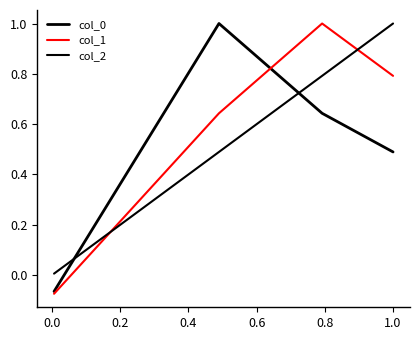

Reading left to right, what are all the values shown in this chart?

col_0: -0.1	1.0	0.6	0.5
col_1: -0.1	0.6	1.0	0.8
col_2: 0.0	0.5	0.8	1.0